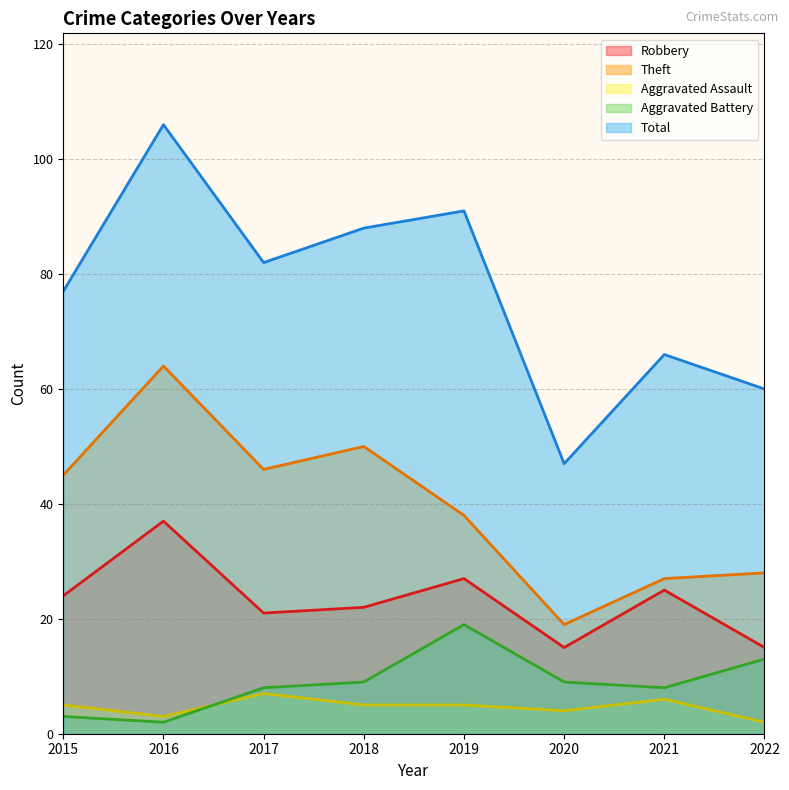

Between 2019 and 2018, which is larger?

2019